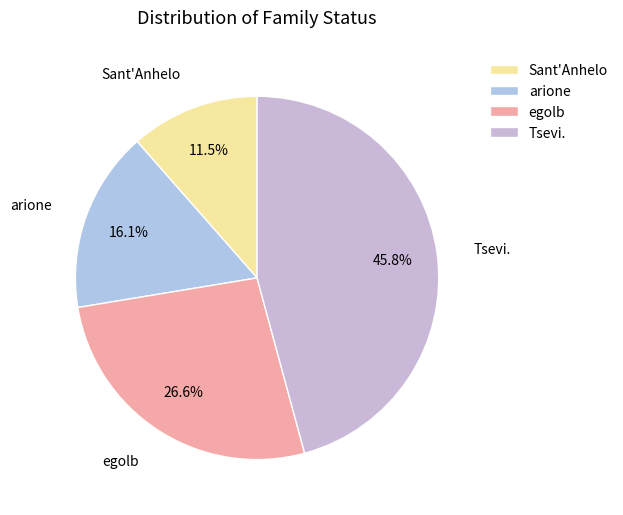

What percentage is NOT represented by Tsevi.?

54.2%